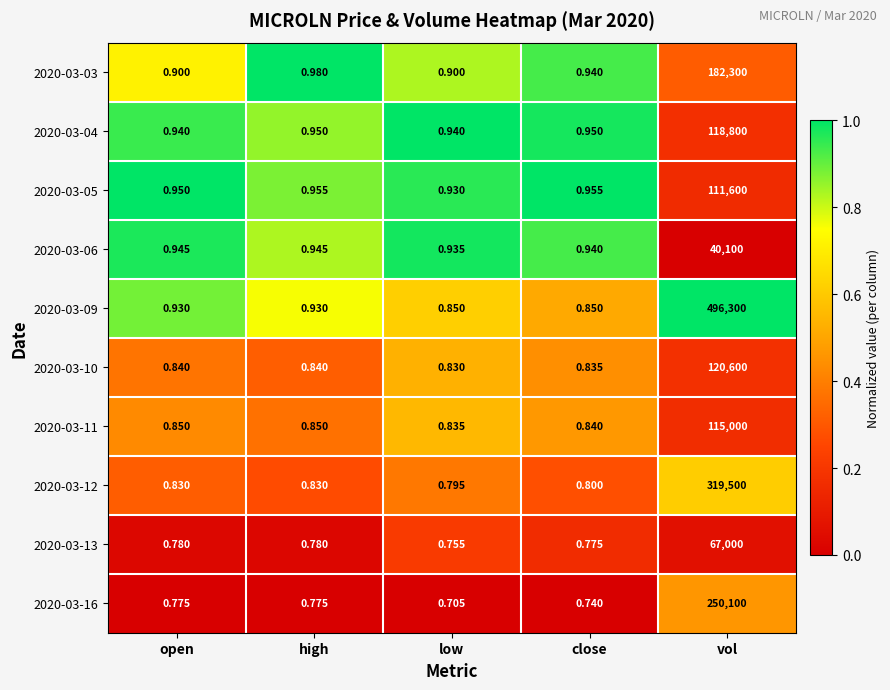

Is the value of 2020-03-12 at open greater than the value of 2020-03-16 at high?

Yes